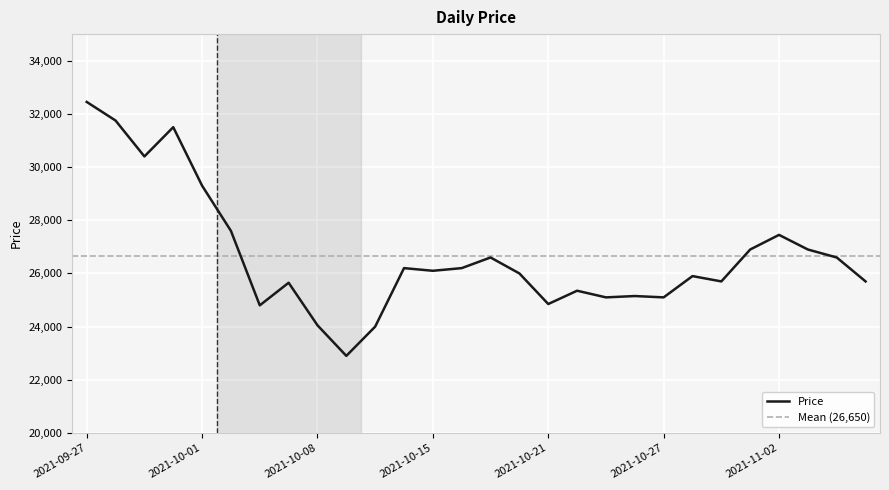

How many interior local valleys (lower than both neighbors) does the data have?

8